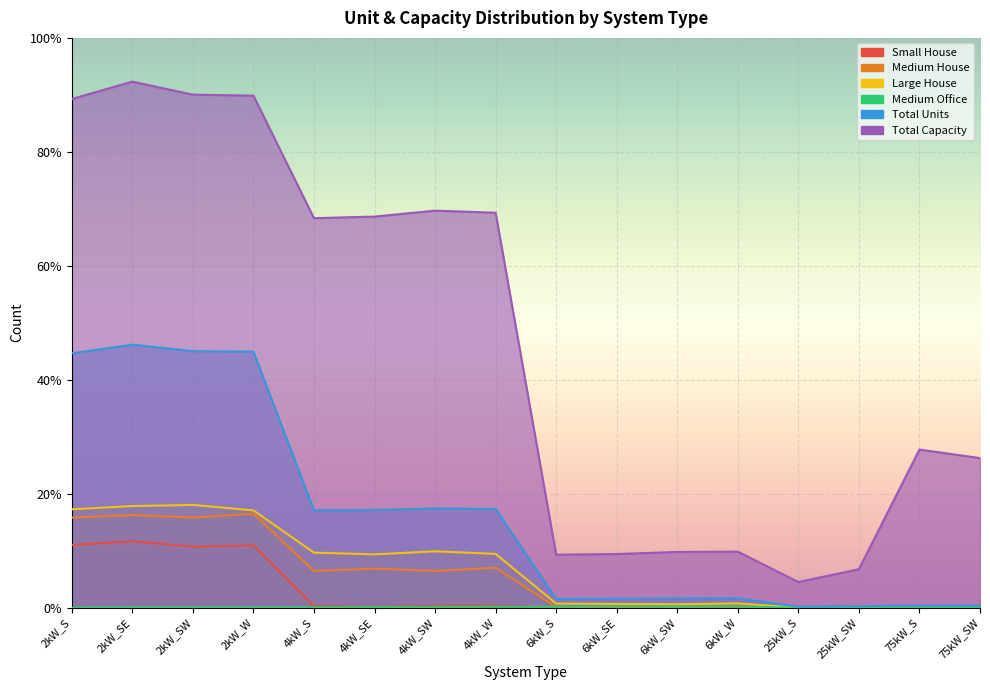

True or false: Small House and Total Capacity intersect in this chart.

False